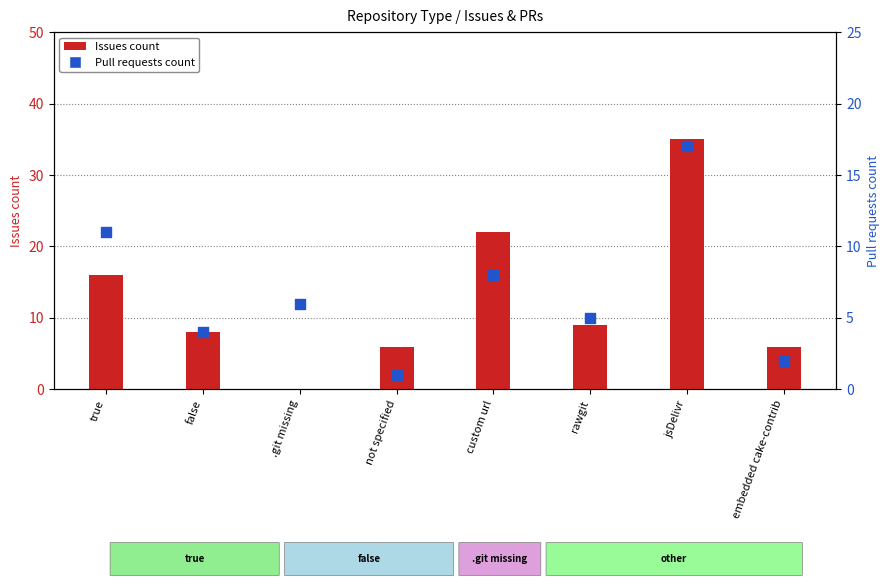

Which series has the largest total across all categories?

Issues count